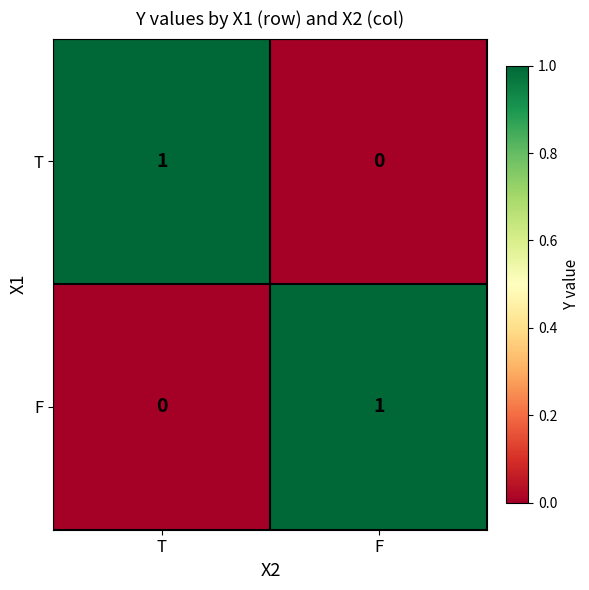

Where is F nearest to the value 0?

T